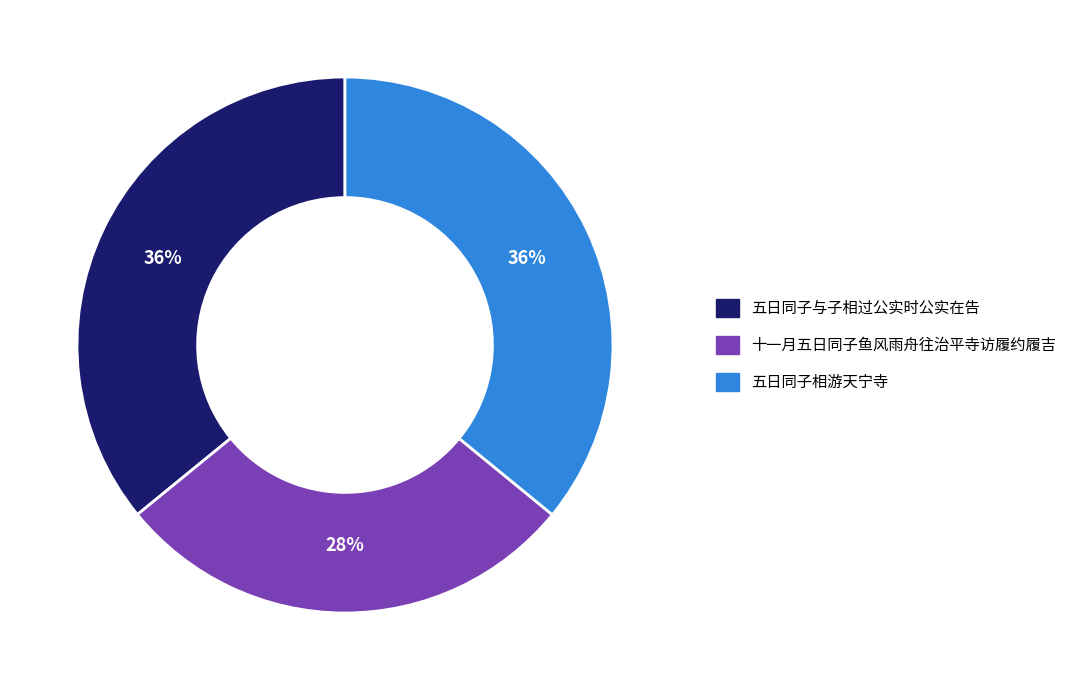

Is there any slice that represents more than half of the pie?

No